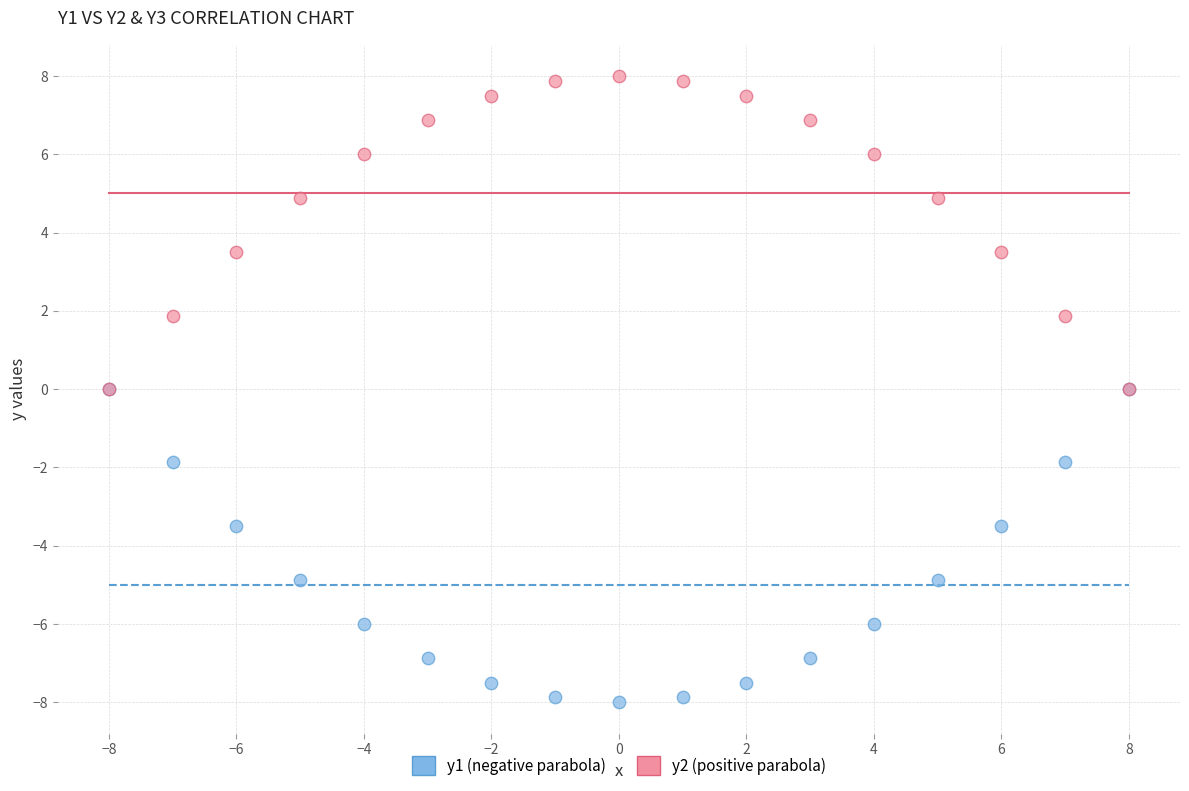

Which series contains the lowest Y value?

y1 (negative parabola)